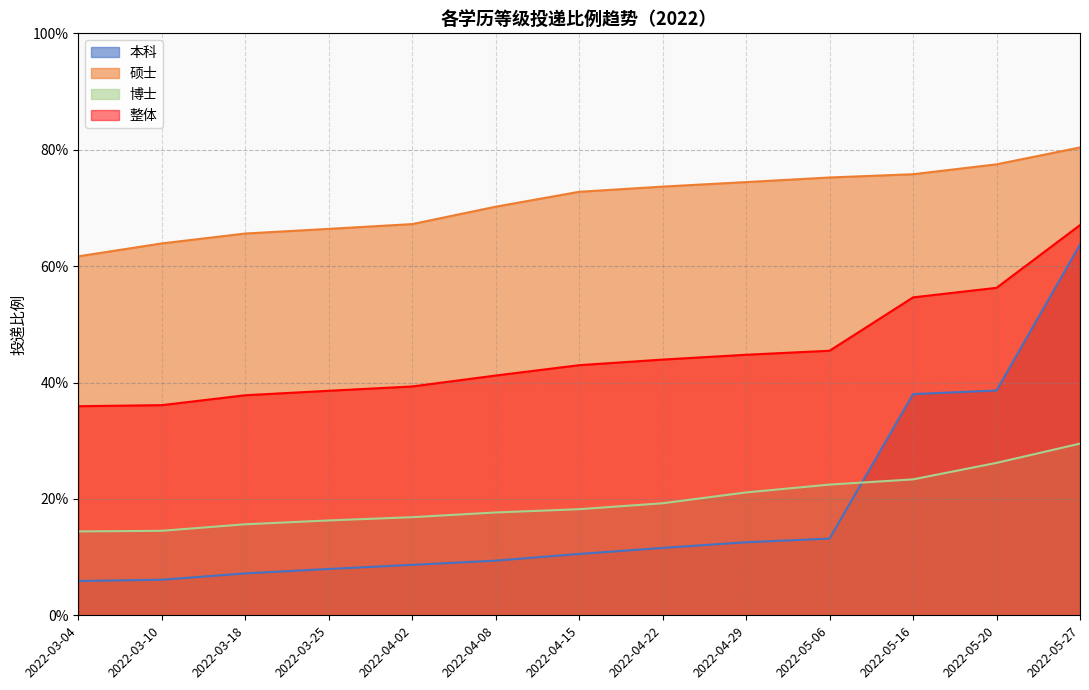

What is the average value of the 整体 series?

0.4